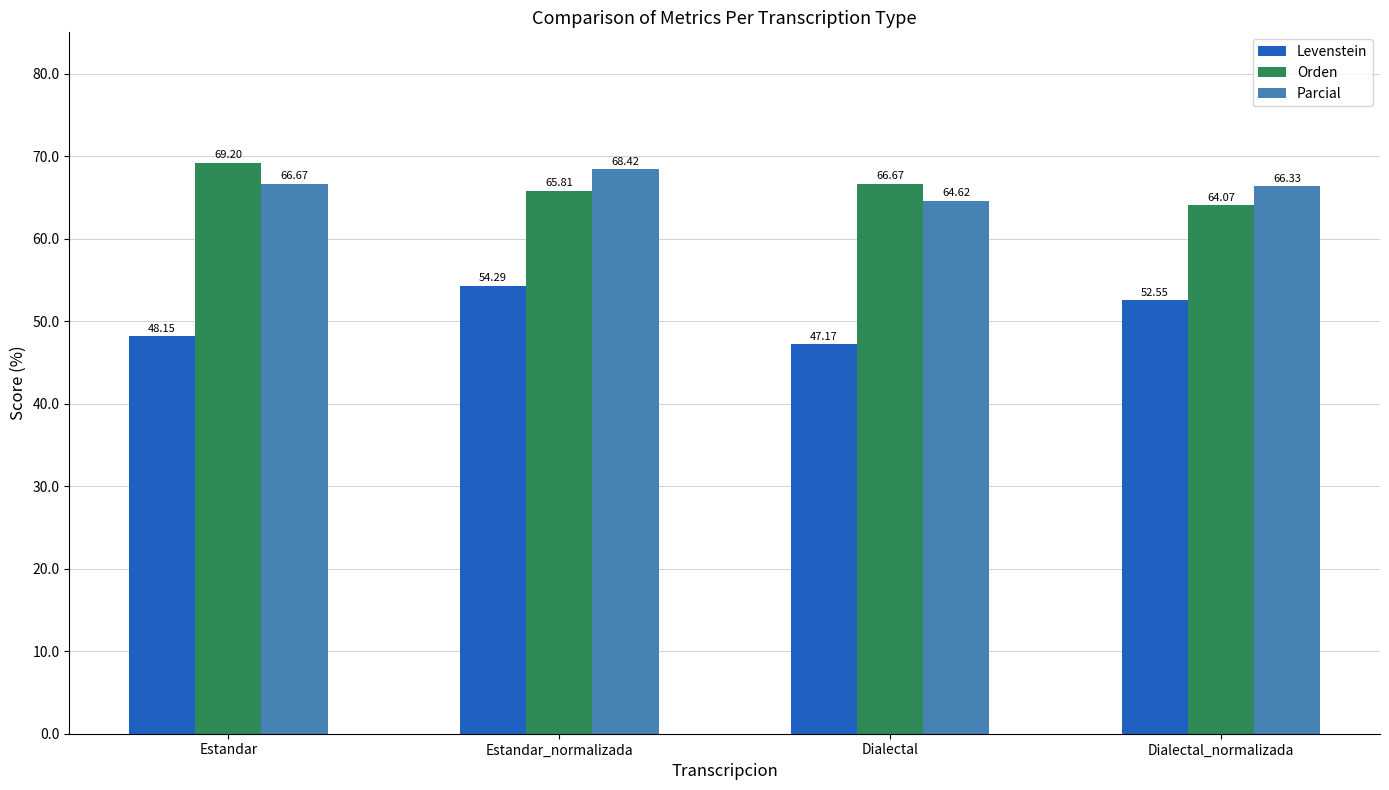

What is the total value across all series at Estandar_normalizada?

188.5